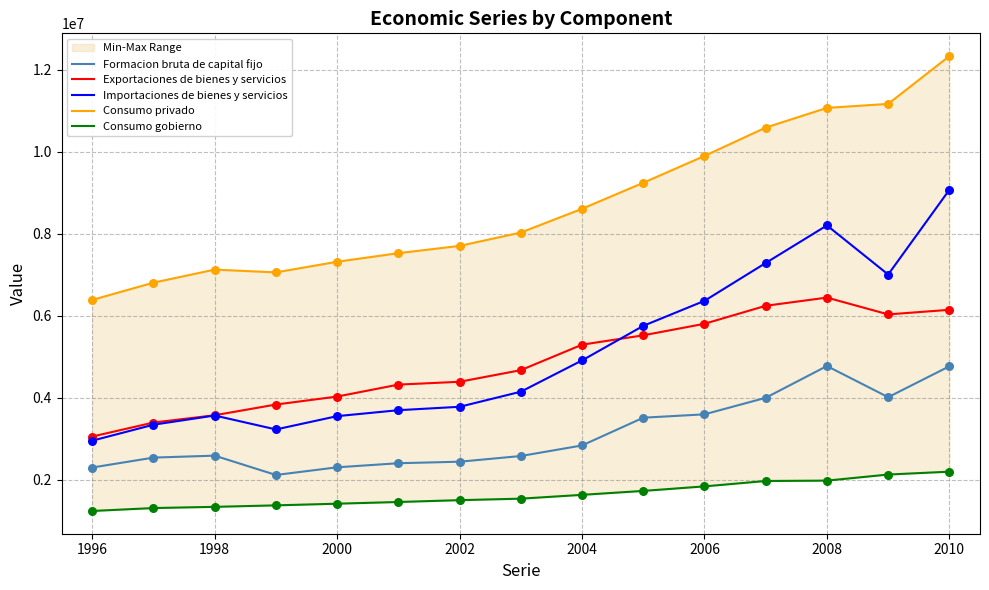

True or false: Formacion bruta de capital fijo and Exportaciones de bienes y servicios cross at least once.

False